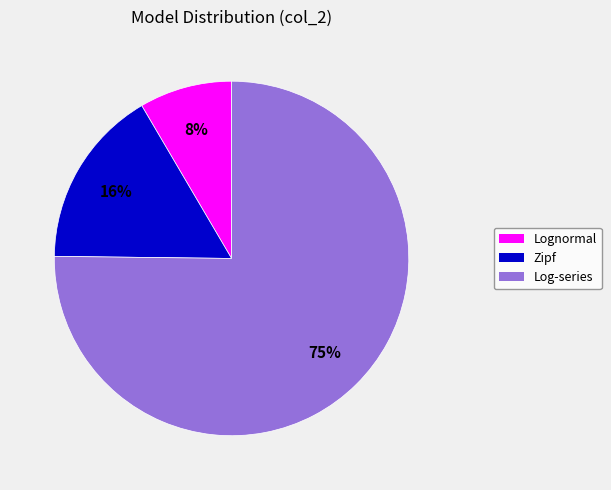

Count the number of slices in the pie.

3